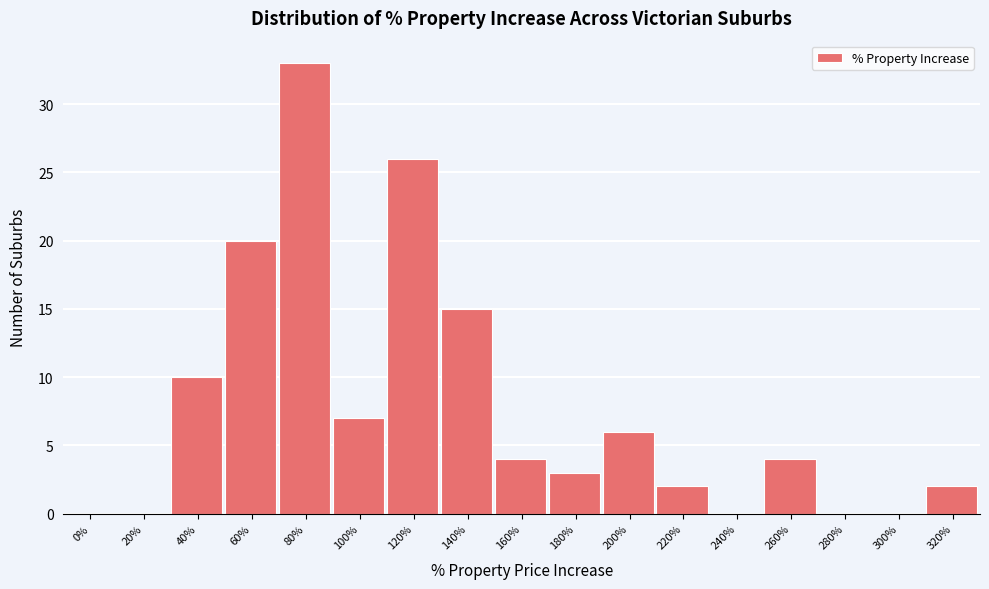

Reading left to right, list all the values displayed in this chart.

0%=0	20%=0	40%=10	60%=20	80%=33	100%=7	120%=26	140%=15	160%=4	180%=3	200%=6	220%=2	240%=0	260%=4	280%=0	300%=0	320%=2